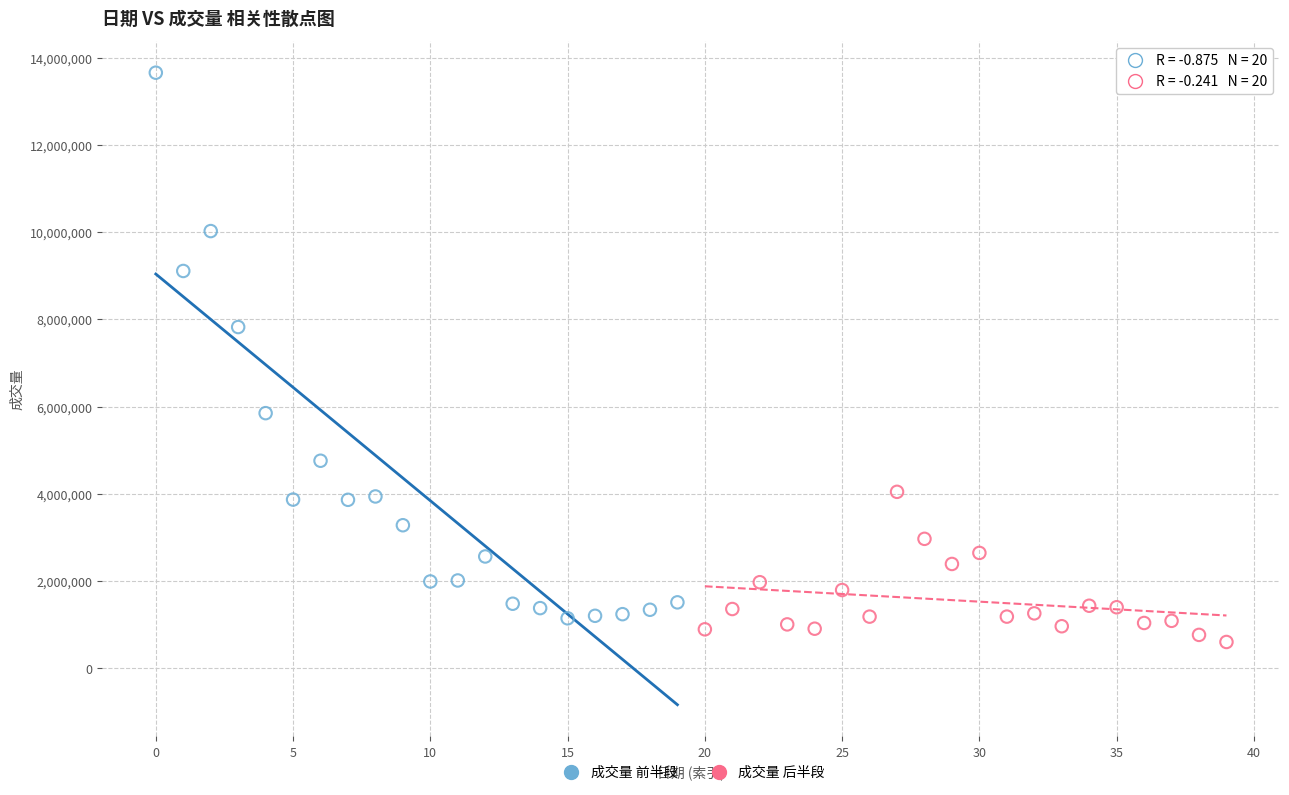

Which series has the widest spread of Y values?

成交量 前半段